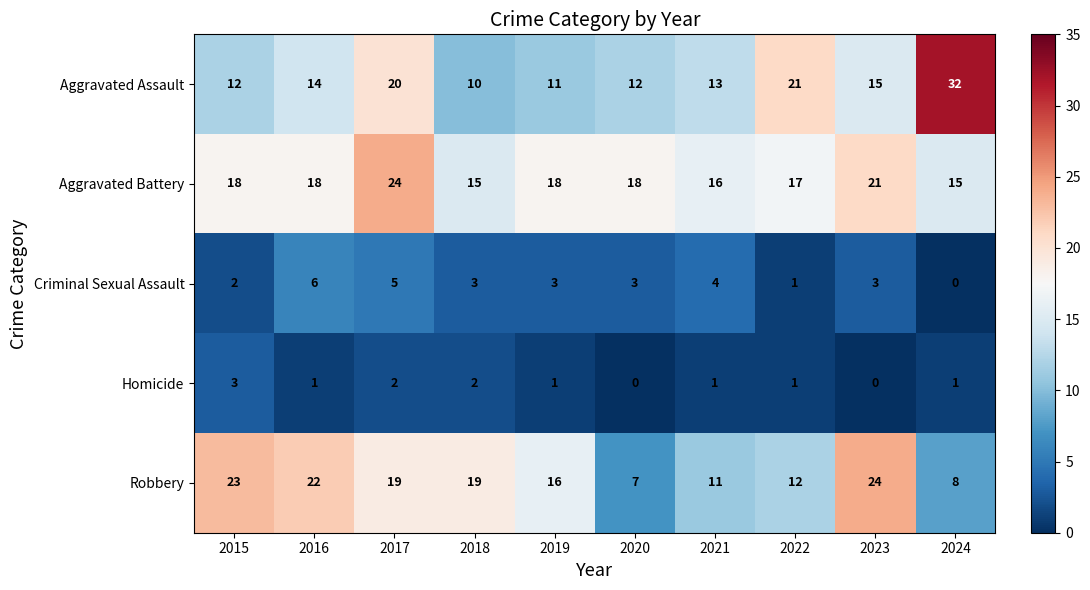

How many positive values does the Homicide series have?

8